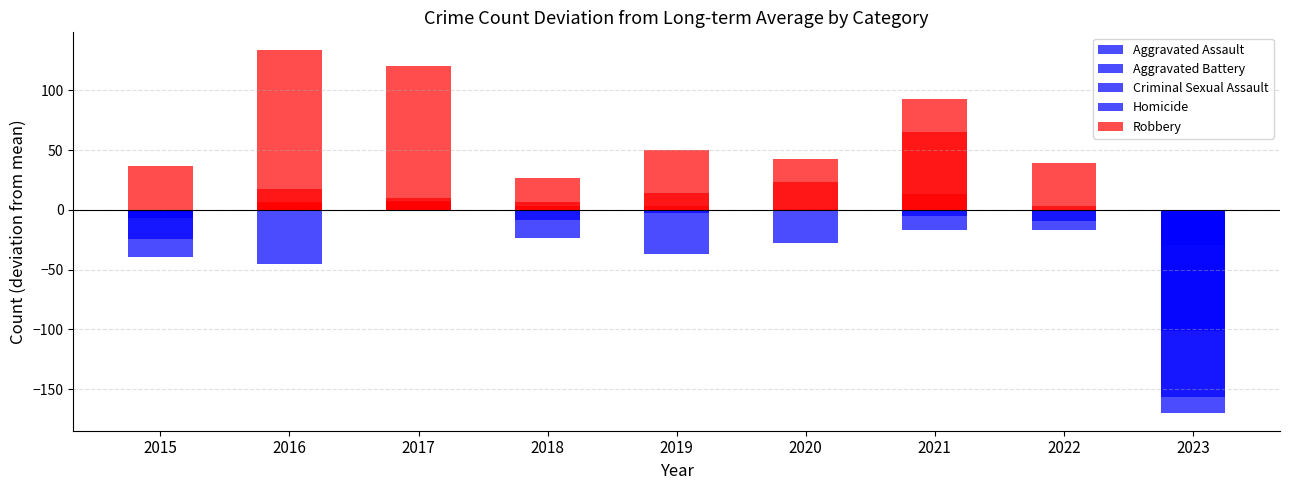

What is the spread (max minus min) of values at 2023?

160.2